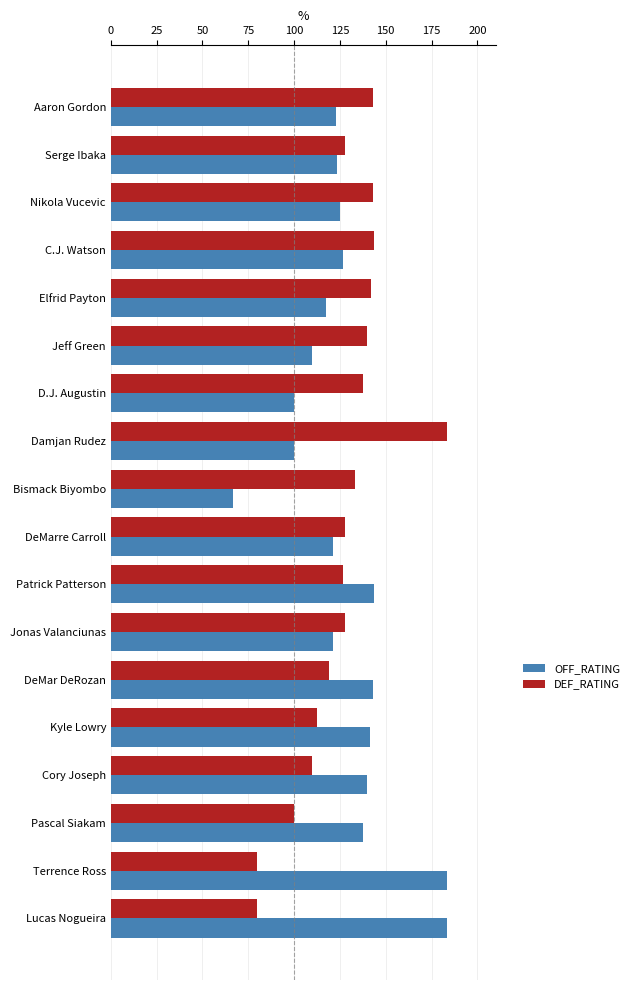

True or false: DEF_RATING has a value of 141.7 at Elfrid Payton.

True